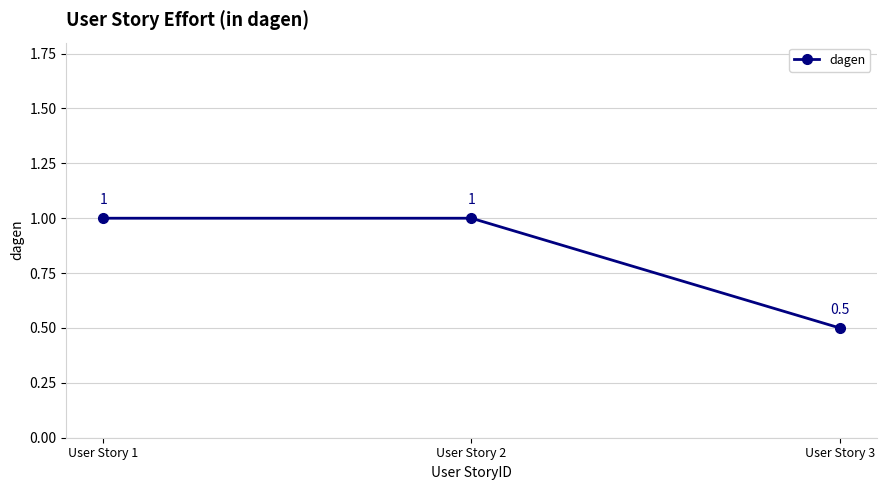

At which label is the value closest to 0?

User Story 3